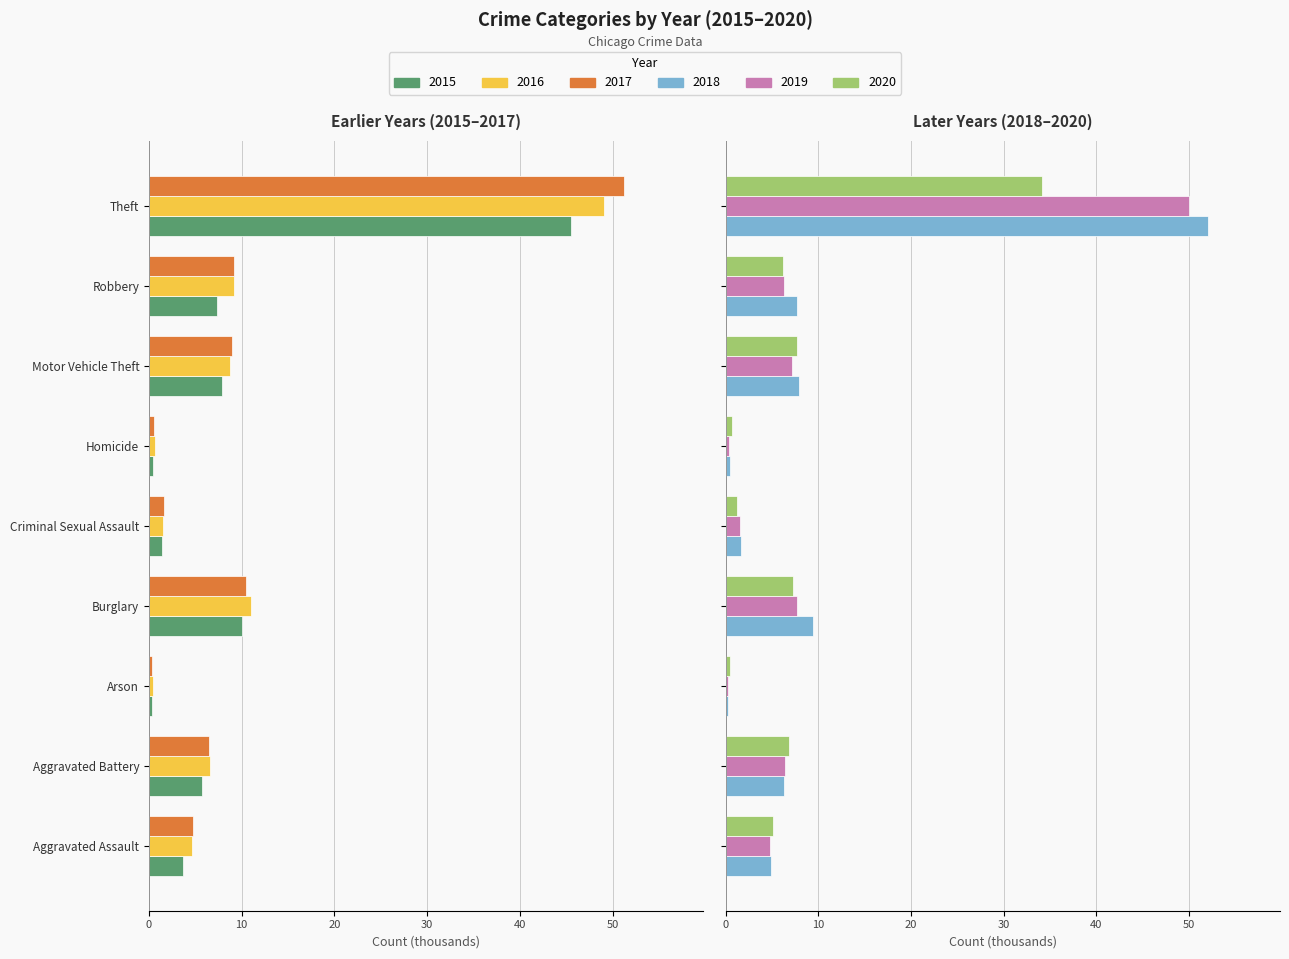

Reading left to right, list all the values displayed in this chart.

2015: Aggravated Assault=-3.6	Aggravated Battery=-5.7	Arson=-0.3	Burglary=-10.0	Criminal Sexual Assault=-1.4	Homicide=-0.4	Motor Vehicle Theft=-7.9	Robbery=-7.4	Theft=-45.6
2016: Aggravated Assault=-4.6	Aggravated Battery=-6.6	Arson=-0.4	Burglary=-11.0	Criminal Sexual Assault=-1.5	Homicide=-0.6	Motor Vehicle Theft=-8.7	Robbery=-9.2	Theft=-49.0
2017: Aggravated Assault=-4.7	Aggravated Battery=-6.5	Arson=-0.4	Burglary=-10.4	Criminal Sexual Assault=-1.6	Homicide=-0.6	Motor Vehicle Theft=-9.0	Robbery=-9.1	Theft=-51.2
2018: Aggravated Assault=4.9	Aggravated Battery=6.3	Arson=0.3	Burglary=9.4	Criminal Sexual Assault=1.6	Homicide=0.5	Motor Vehicle Theft=7.9	Robbery=7.7	Theft=52.0
2019: Aggravated Assault=4.7	Aggravated Battery=6.4	Arson=0.3	Burglary=7.7	Criminal Sexual Assault=1.6	Homicide=0.4	Motor Vehicle Theft=7.2	Robbery=6.3	Theft=50.0
2020: Aggravated Assault=5.1	Aggravated Battery=6.9	Arson=0.5	Burglary=7.3	Criminal Sexual Assault=1.2	Homicide=0.6	Motor Vehicle Theft=7.7	Robbery=6.2	Theft=34.1